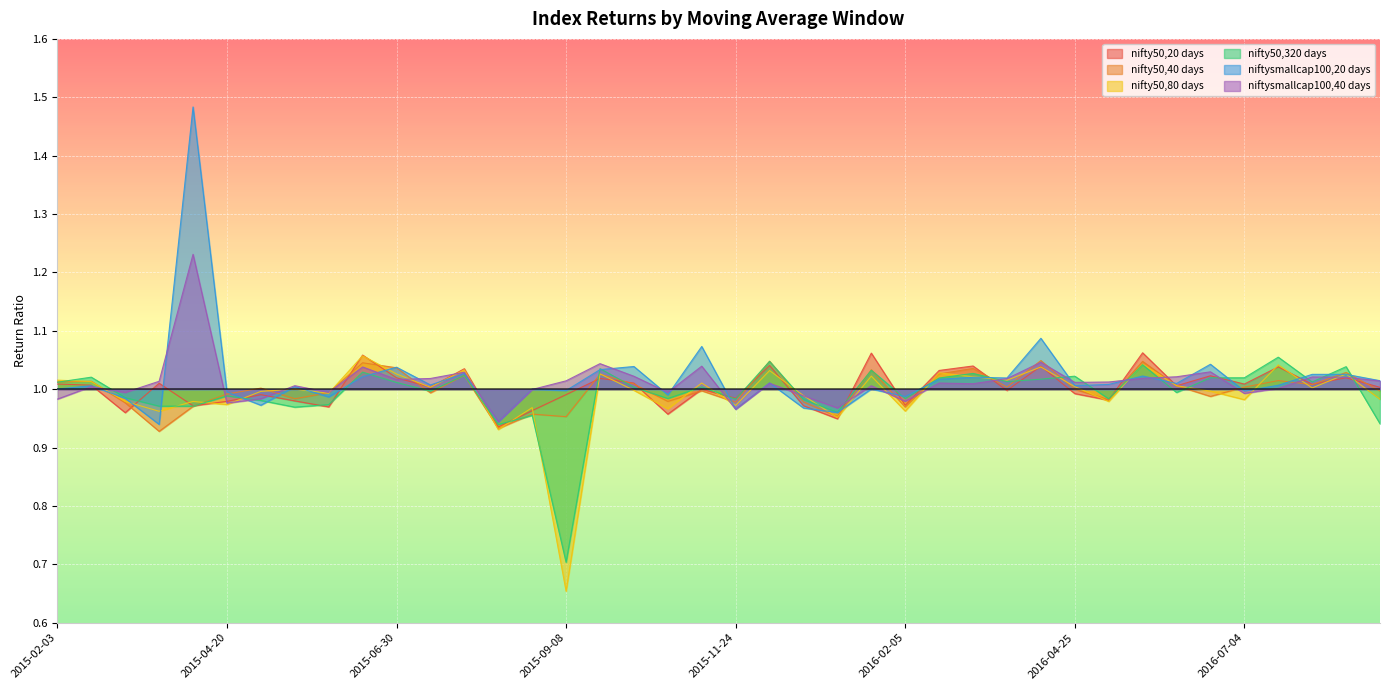

At how many categories does at least one series exceed 1?

31